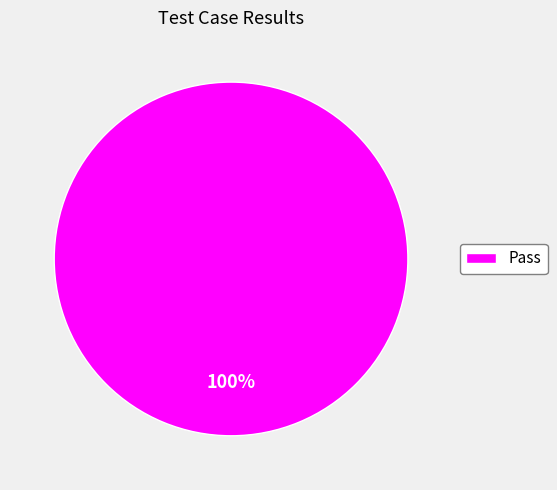

Rank the categories by value from highest to lowest.

Pass